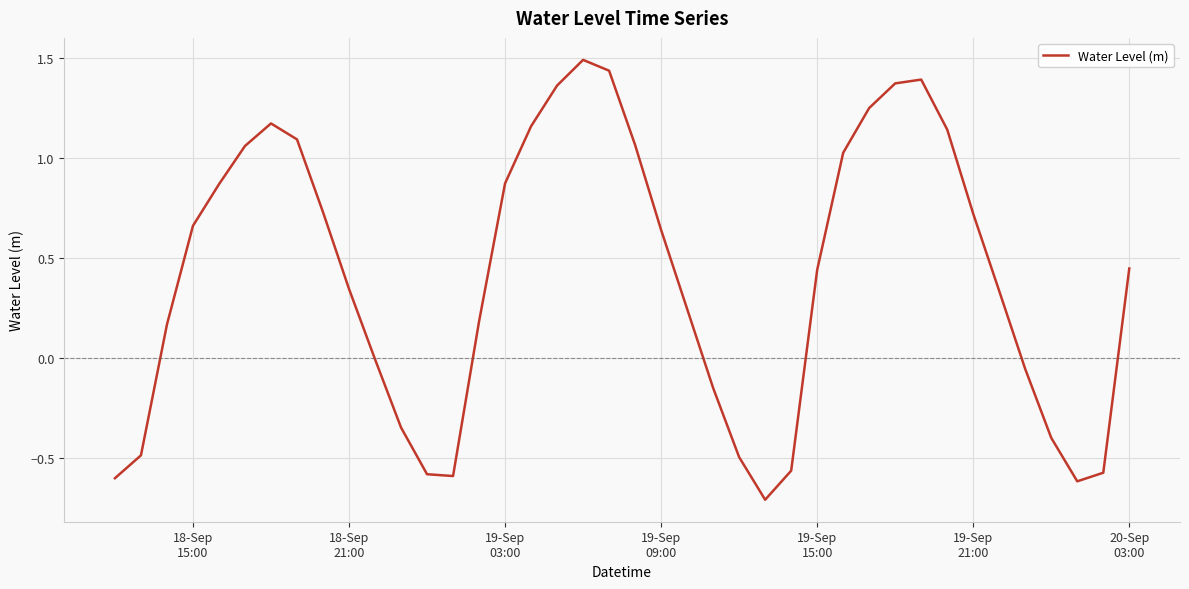

What is the maximum value shown in the chart?

1.5